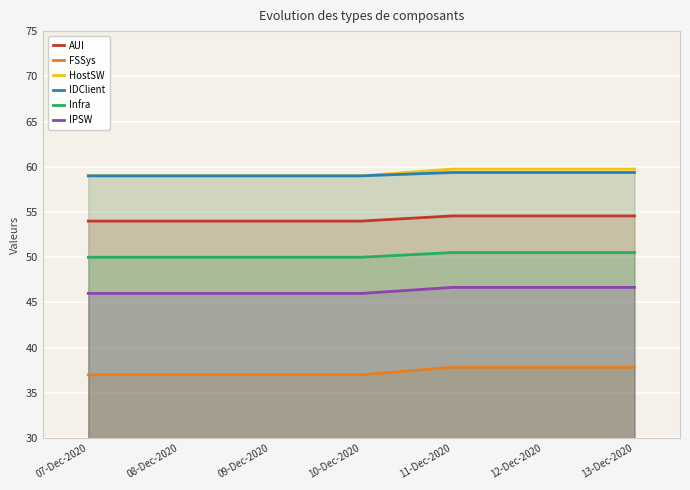

What is the smallest value displayed?

37.0